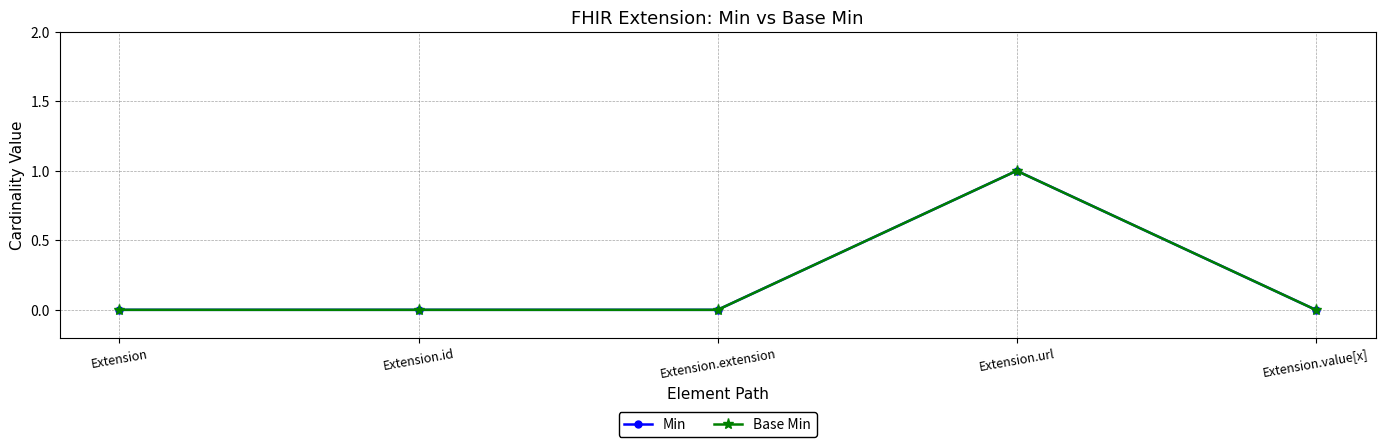

True or false: Min and Base Min intersect in this chart.

False